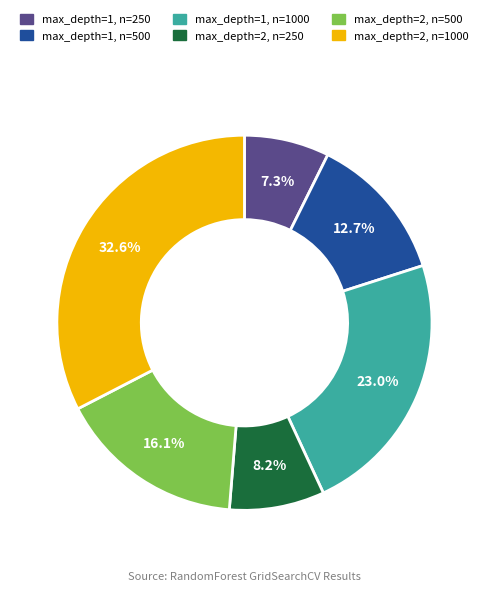

Rank the categories by value from lowest to highest.

max_depth=1, n=250, max_depth=2, n=250, max_depth=1, n=500, max_depth=2, n=500, max_depth=1, n=1000, max_depth=2, n=1000